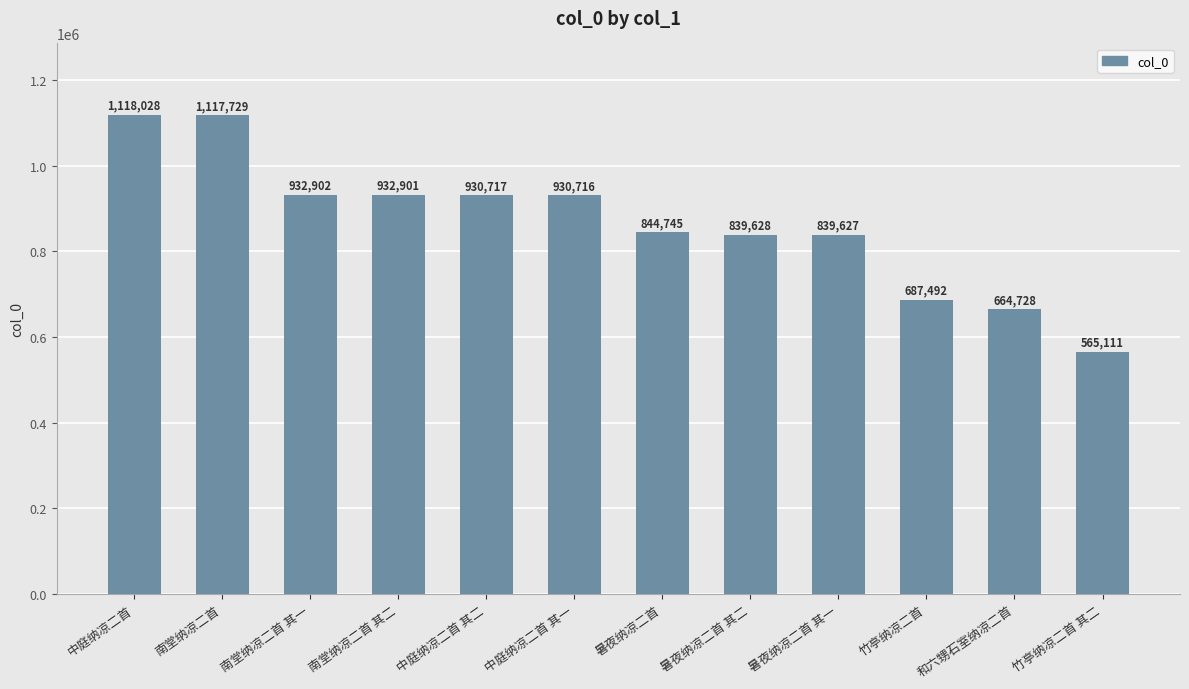

Between 中庭纳凉二首 其二 and 中庭纳凉二首, which is larger?

中庭纳凉二首